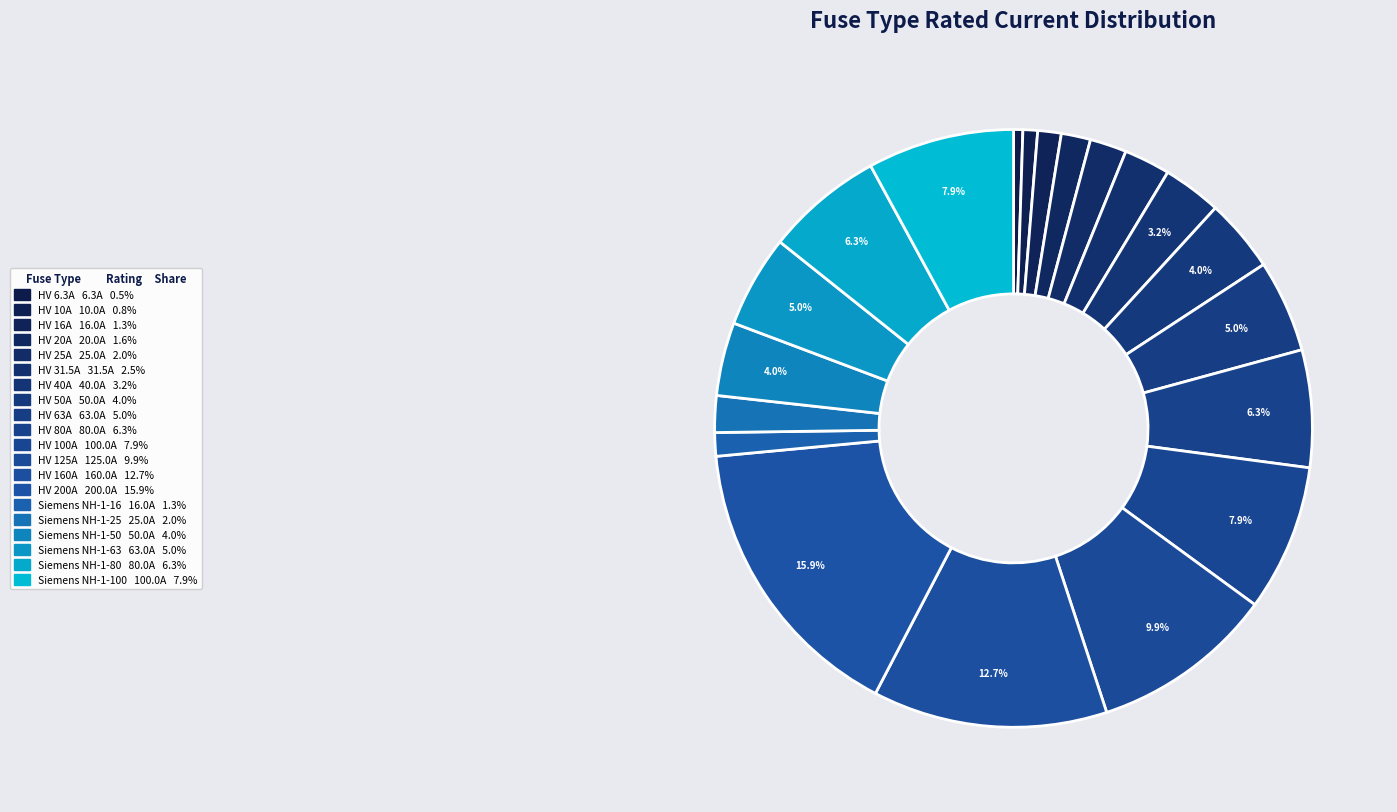

How many segments does this pie chart have?

20